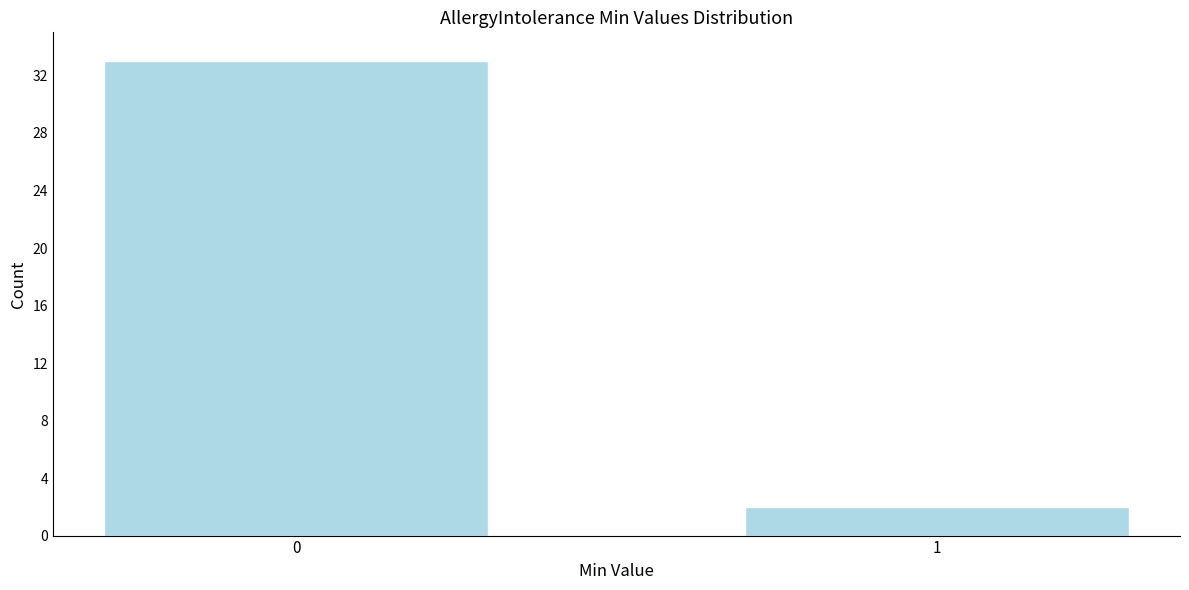

Reading right to left, what are all the values shown in this chart?

1=2	0=33